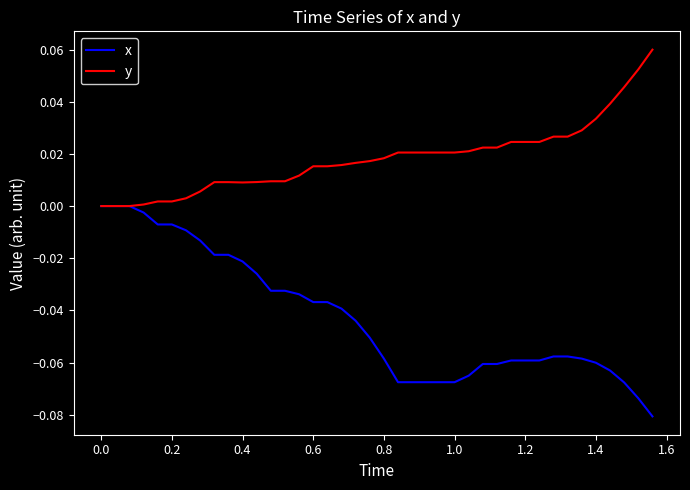

List the series in order of their overall mean, highest first.

y, x